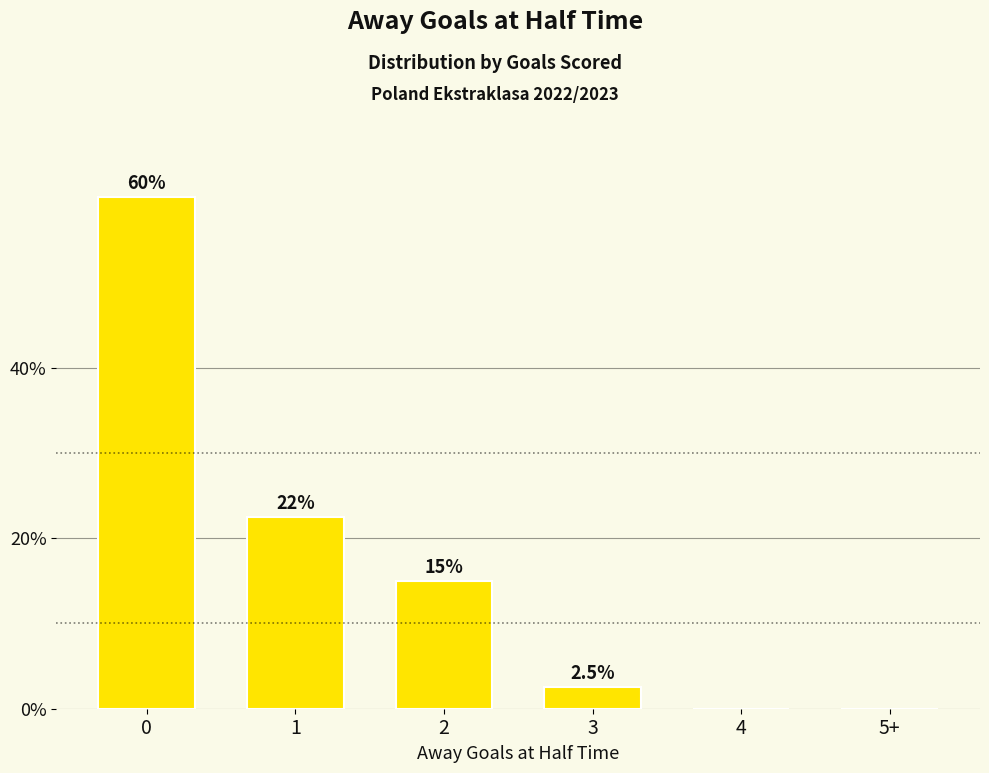

True or false: the data shows 22.5 at 1.

True